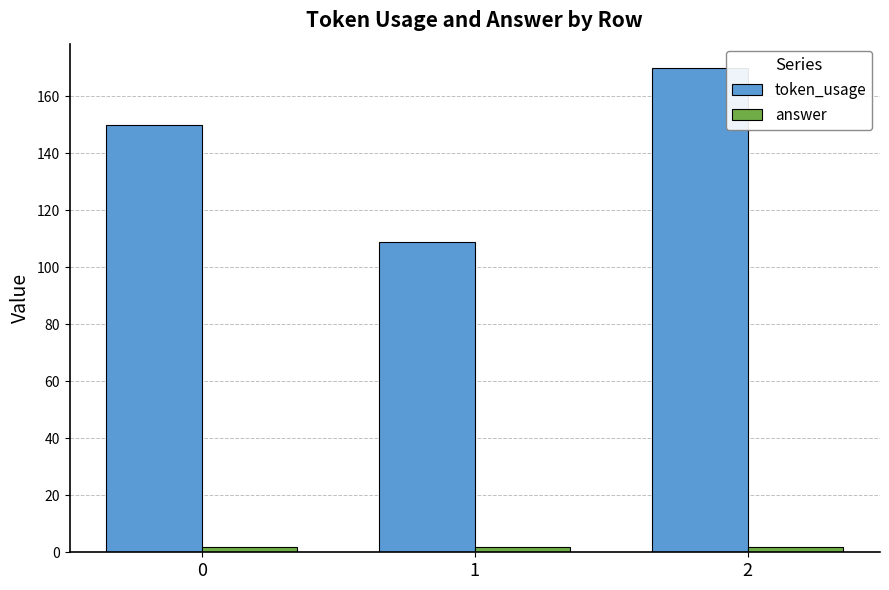

What is the lowest value of the token_usage series?

109